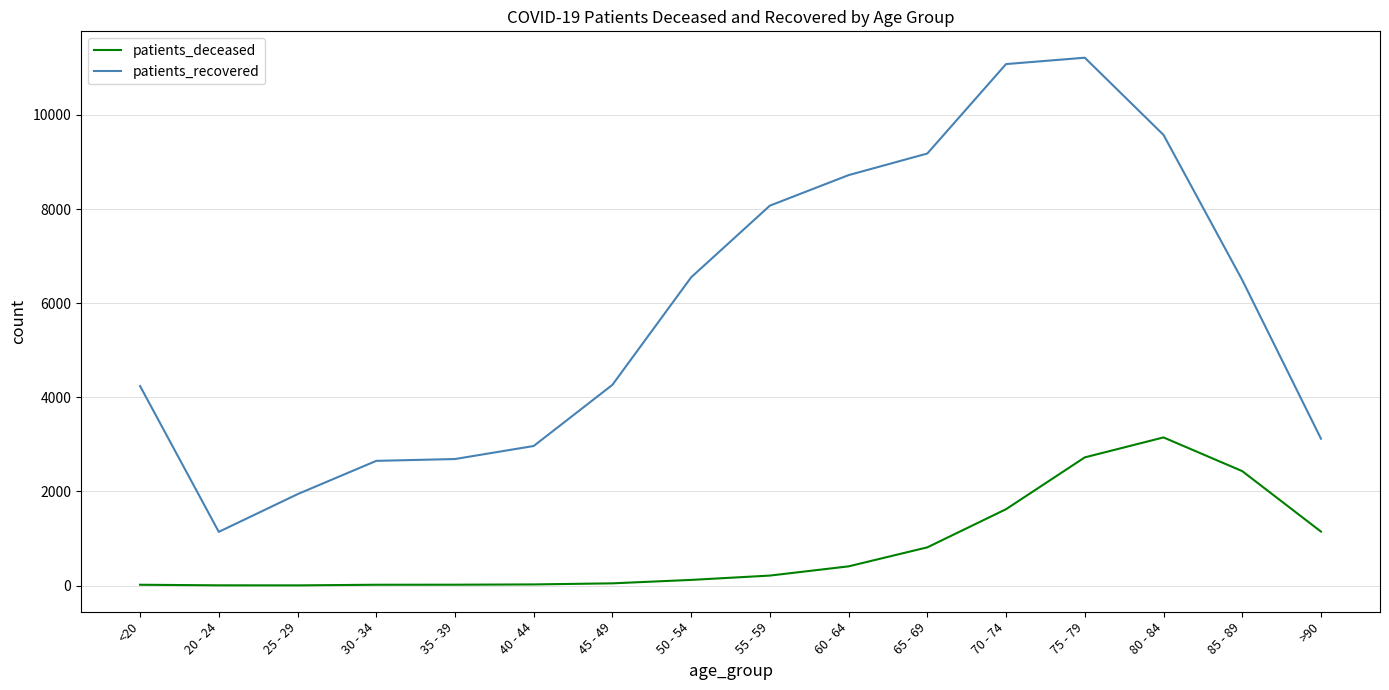

What is the difference between the maximum and minimum values in the patients_recovered series?

10077